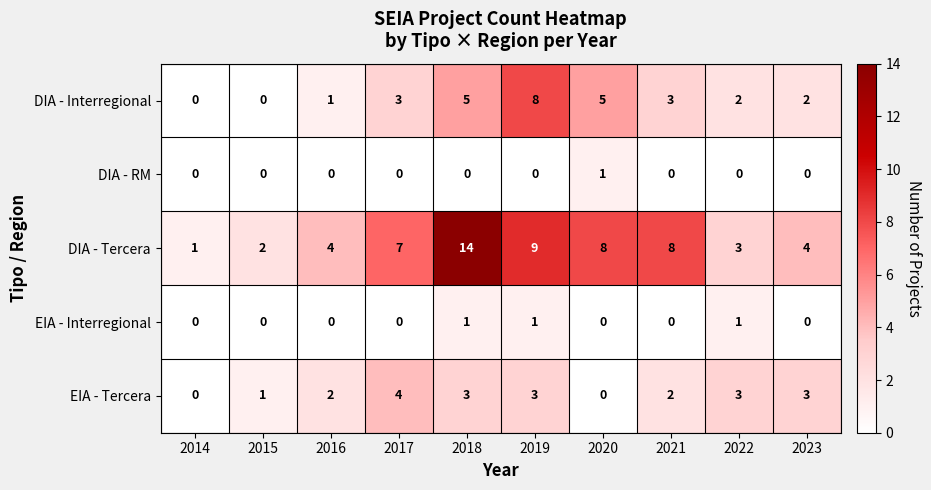

Which series has the largest total across all categories?

DIA - Tercera